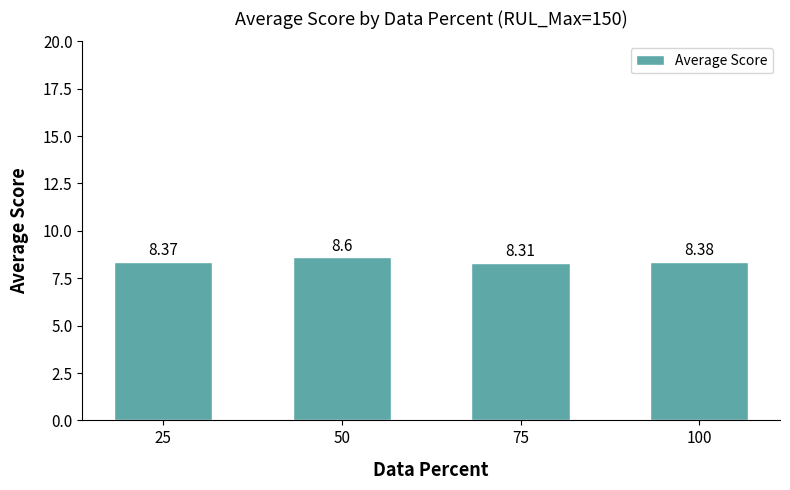

What is the minimum value shown in the chart?

8.3